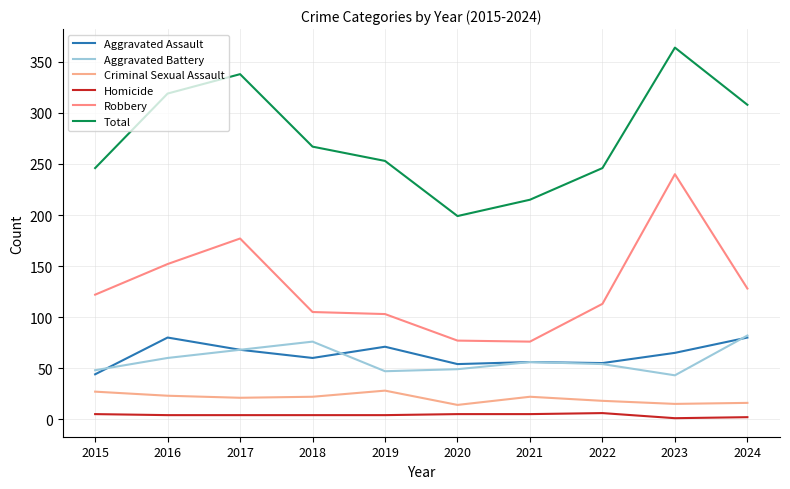

What are all the series names shown in the legend?

Aggravated Assault, Aggravated Battery, Criminal Sexual Assault, Homicide, Robbery, Total